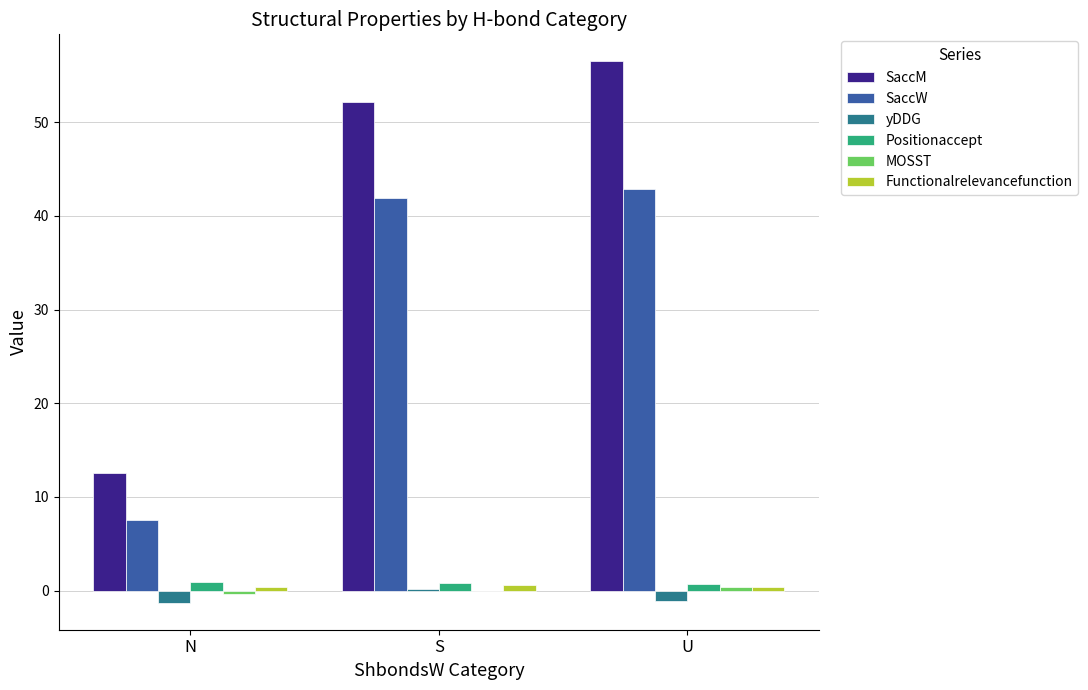

Between N and U, which series saw the biggest shift?

SaccM